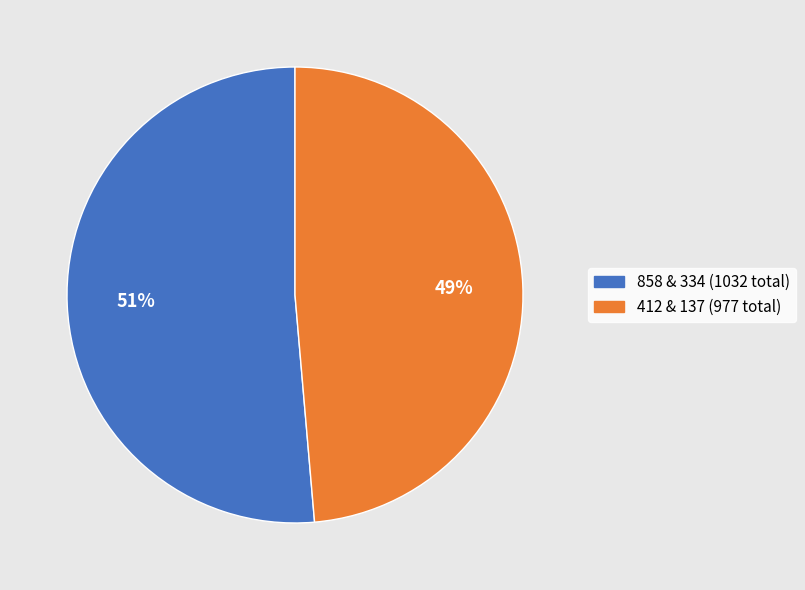

Is there any slice that represents more than half of the pie?

Yes